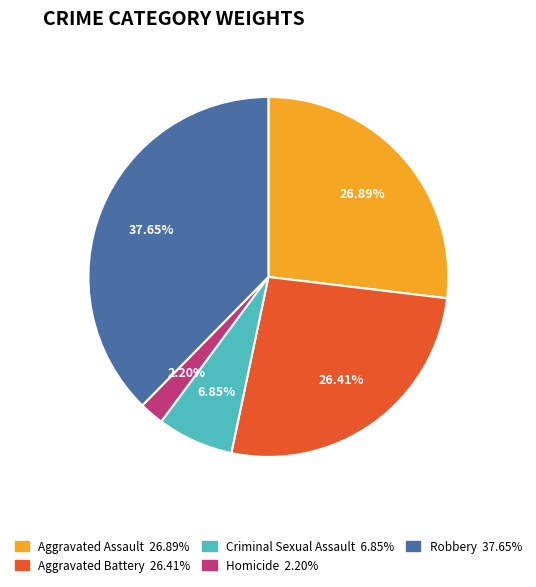

What percentage is NOT represented by Aggravated Assault?

73.1%